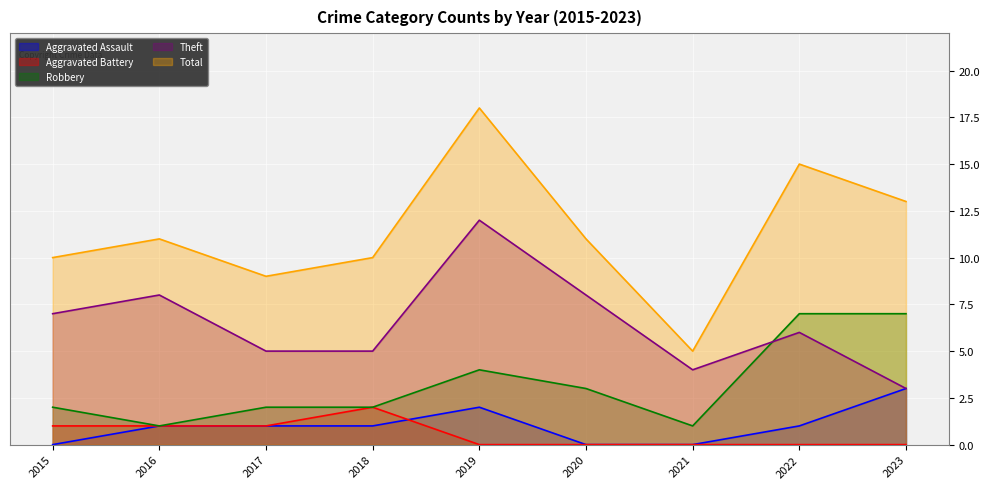

List the series in order of their peak value, lowest first.

Aggravated Battery, Aggravated Assault, Robbery, Theft, Total